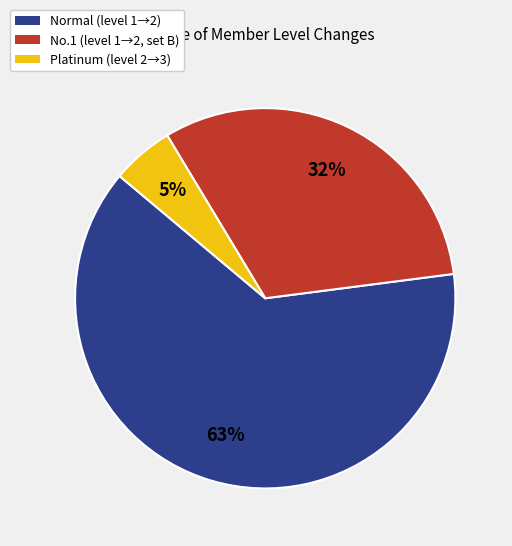

To the nearest percent, what is the difference between the largest and smallest slice percentages?

58%